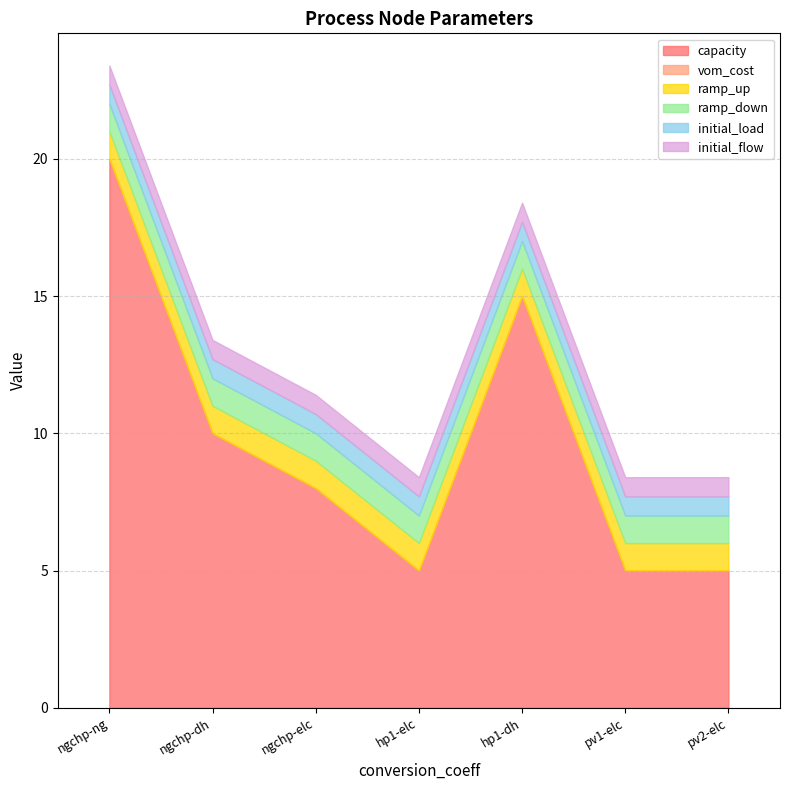

Does the chart display data point markers on the line(s)?

No